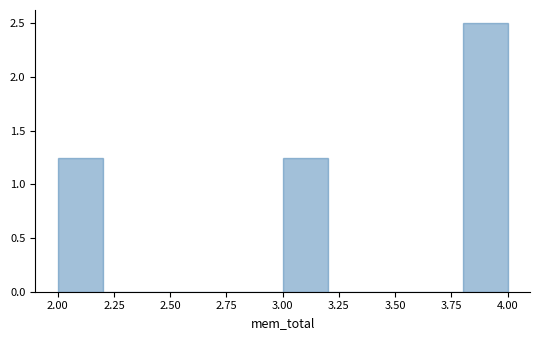

Reading left to right, transcribe this chart: for each bar, give the range it covers on the x-axis and its height. The values are not printed on the chart, so give them approximately, as read against the axis.

2.0 to 2.2: 1.25
2.2 to 2.4: 0
2.4 to 2.6: 0
2.6 to 2.8: 0
2.8 to 3.0: 0
3.0 to 3.2: 1.25
3.2 to 3.4: 0
3.4 to 3.6: 0
3.6 to 3.8: 0
3.8 to 4.0: 2.50